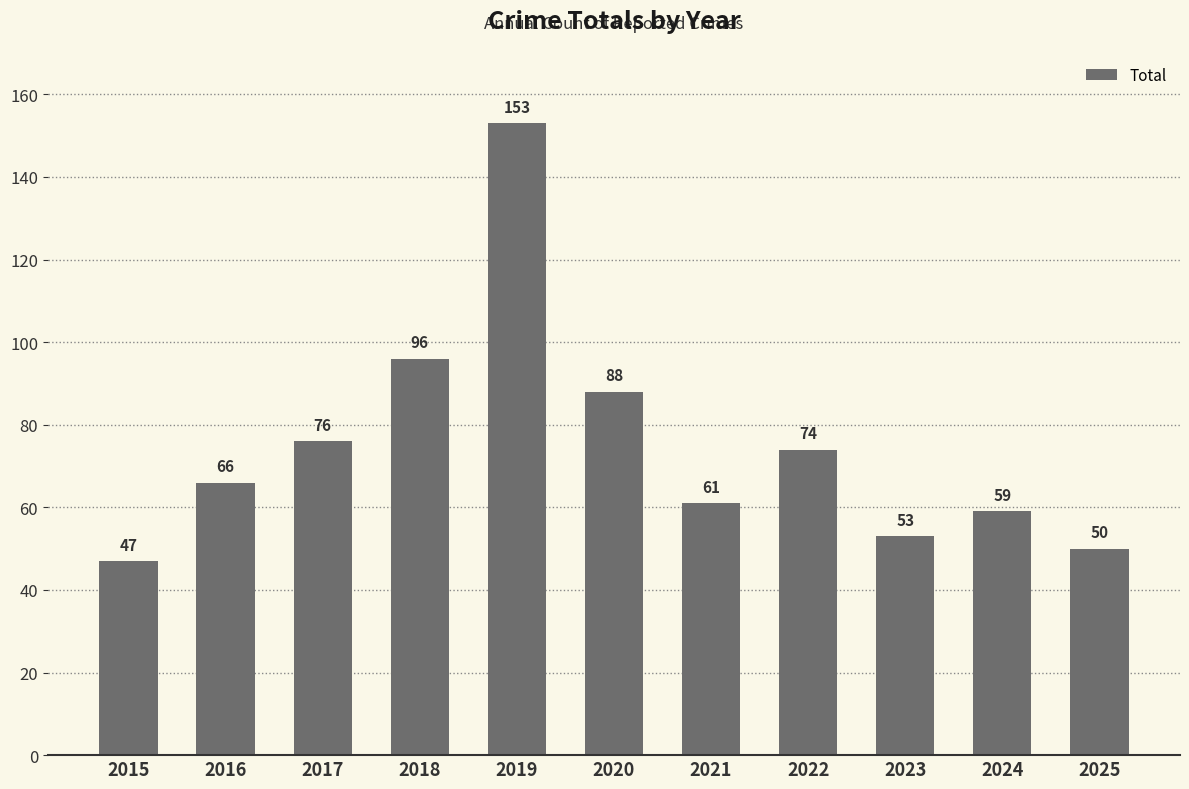

True or false: the data shows 171 at 2018.

False